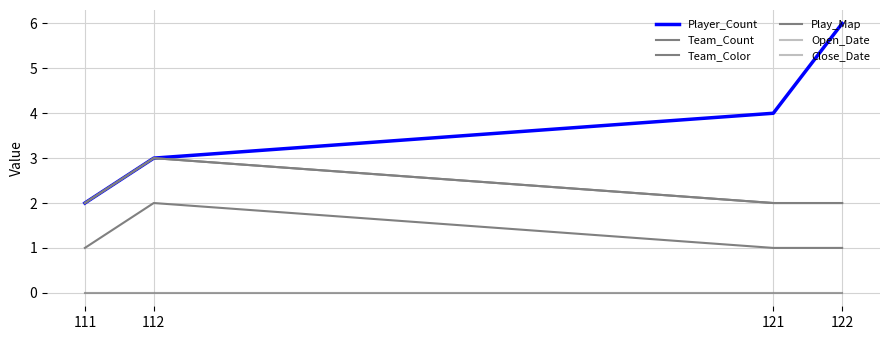

What is the maximum value shown in the chart?

6